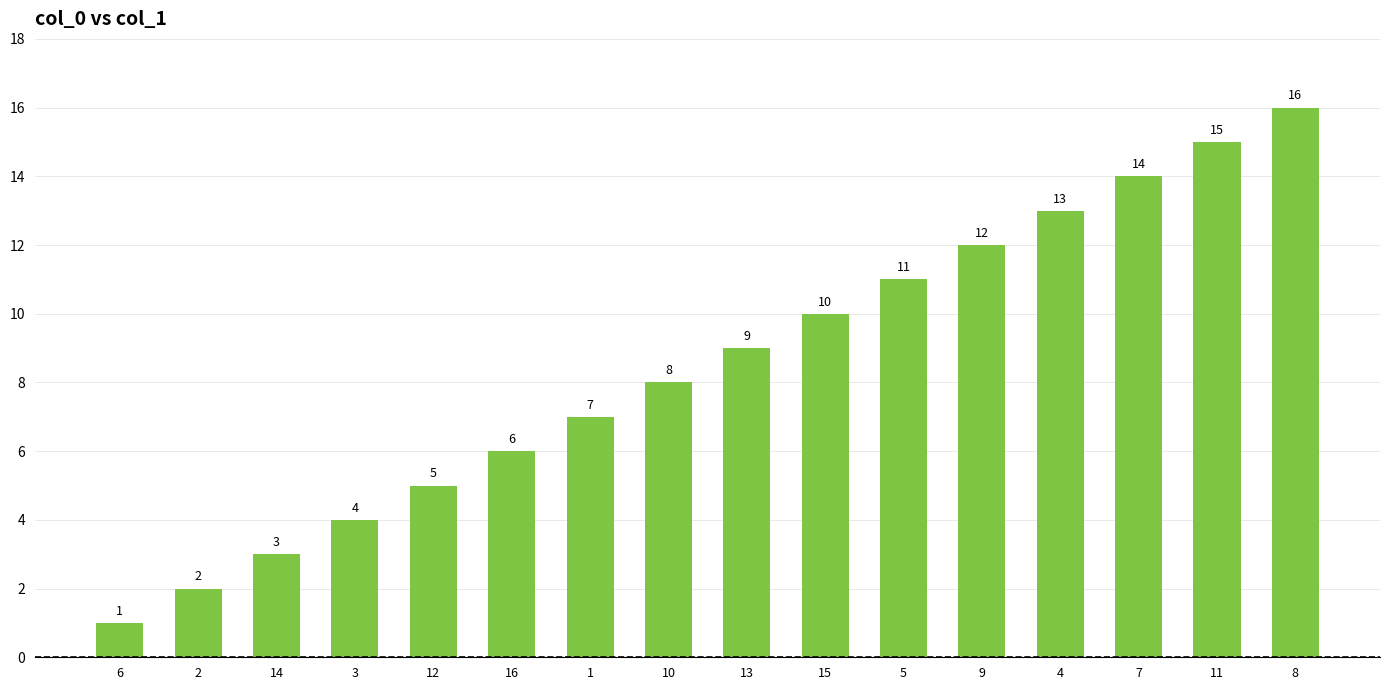

What is the difference between the maximum and minimum values?

15